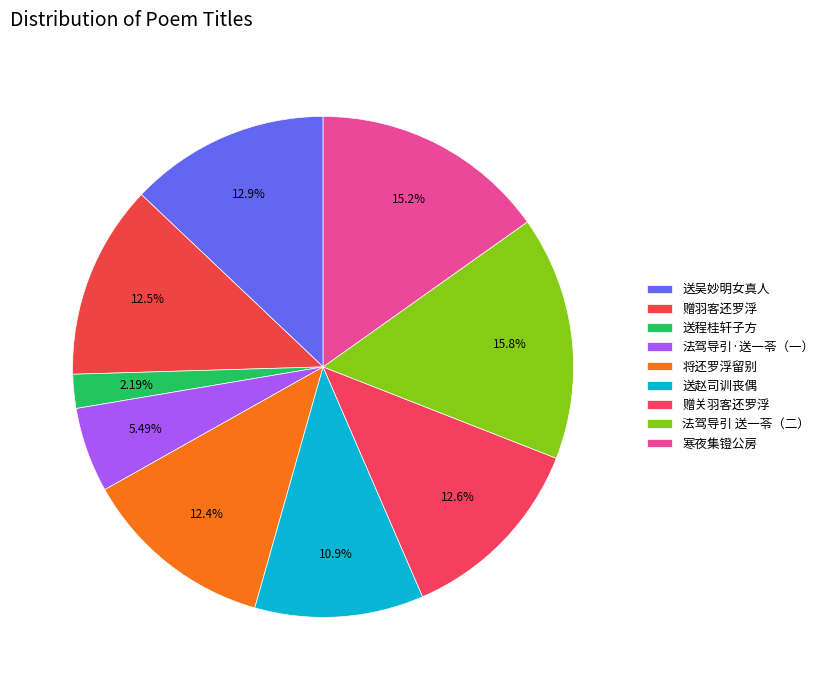

Which slice is the smallest?

送程桂轩子方